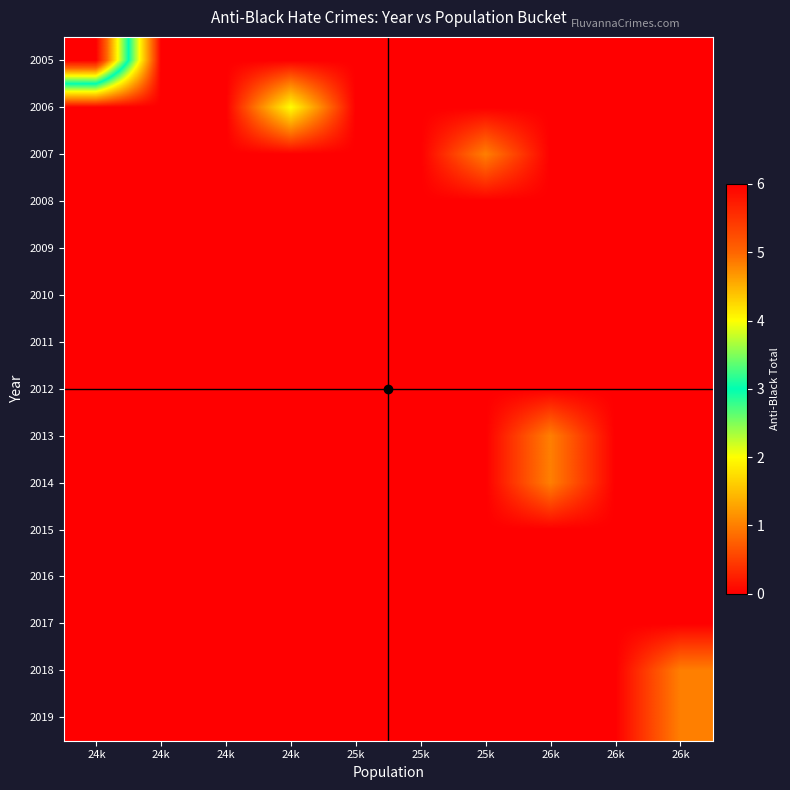

At how many categories does at least one series exceed 0?

5